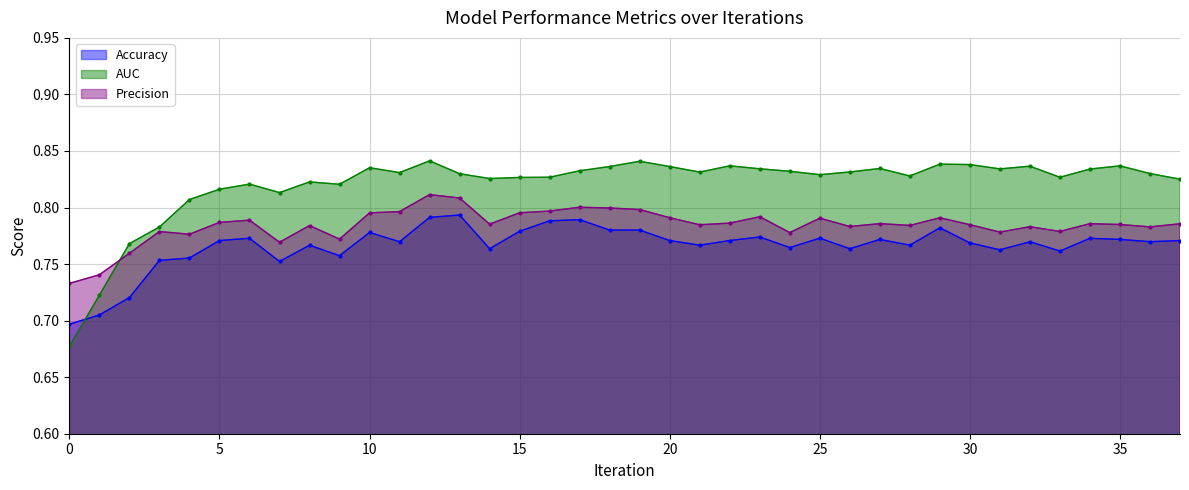

How many lines are shown in the chart?

3